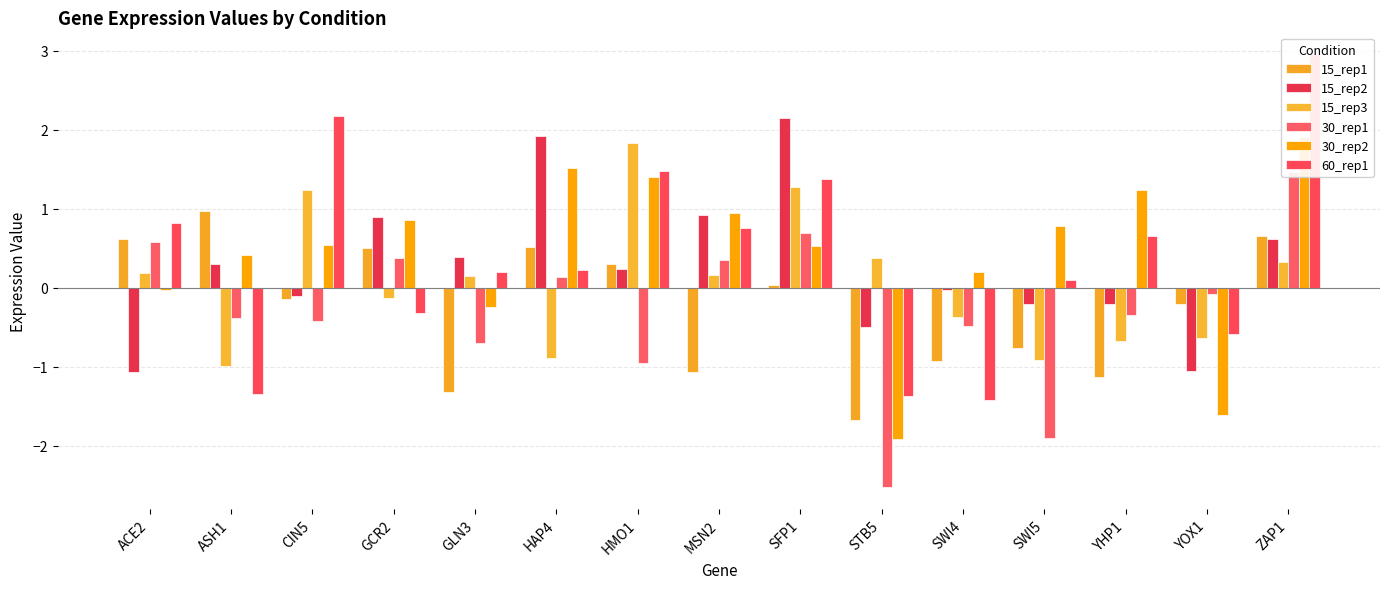

How many data points in 15_rep1 are less than 0?

8